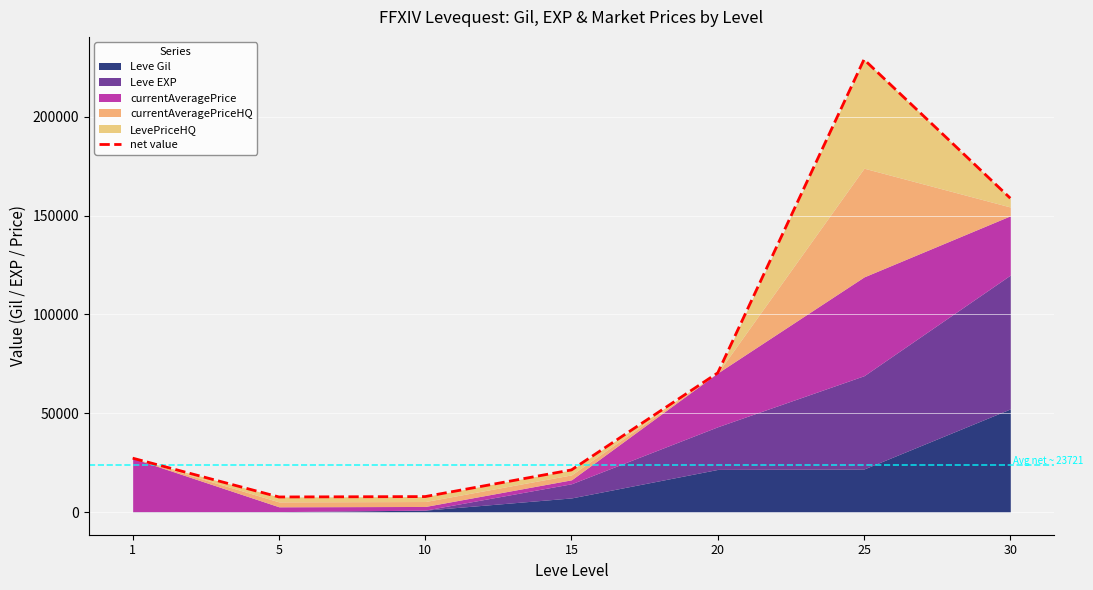

List the labels in order of value, smallest first.

5, 10, 15, 1, 20, 30, 25